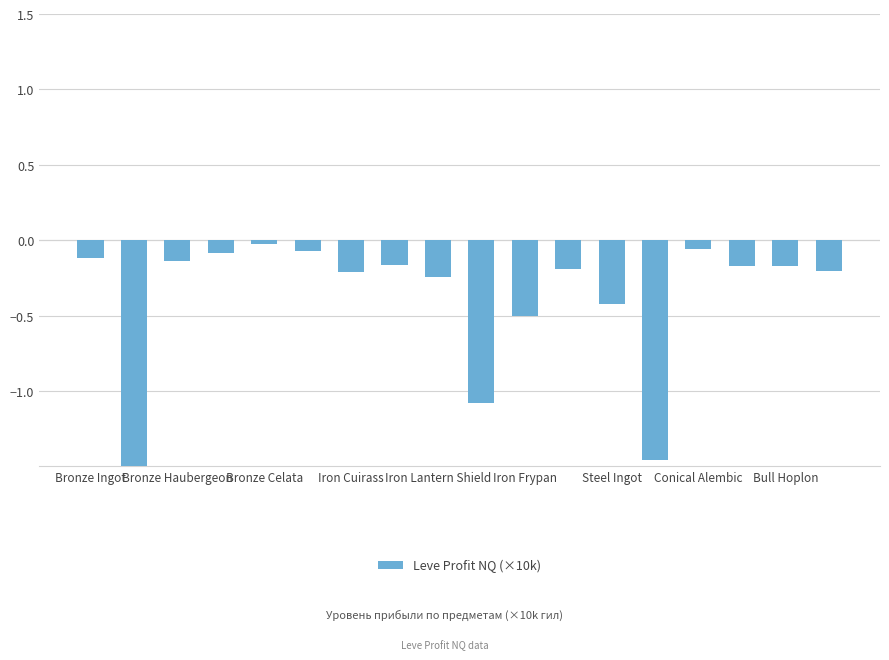

How many data points does each series have?

18